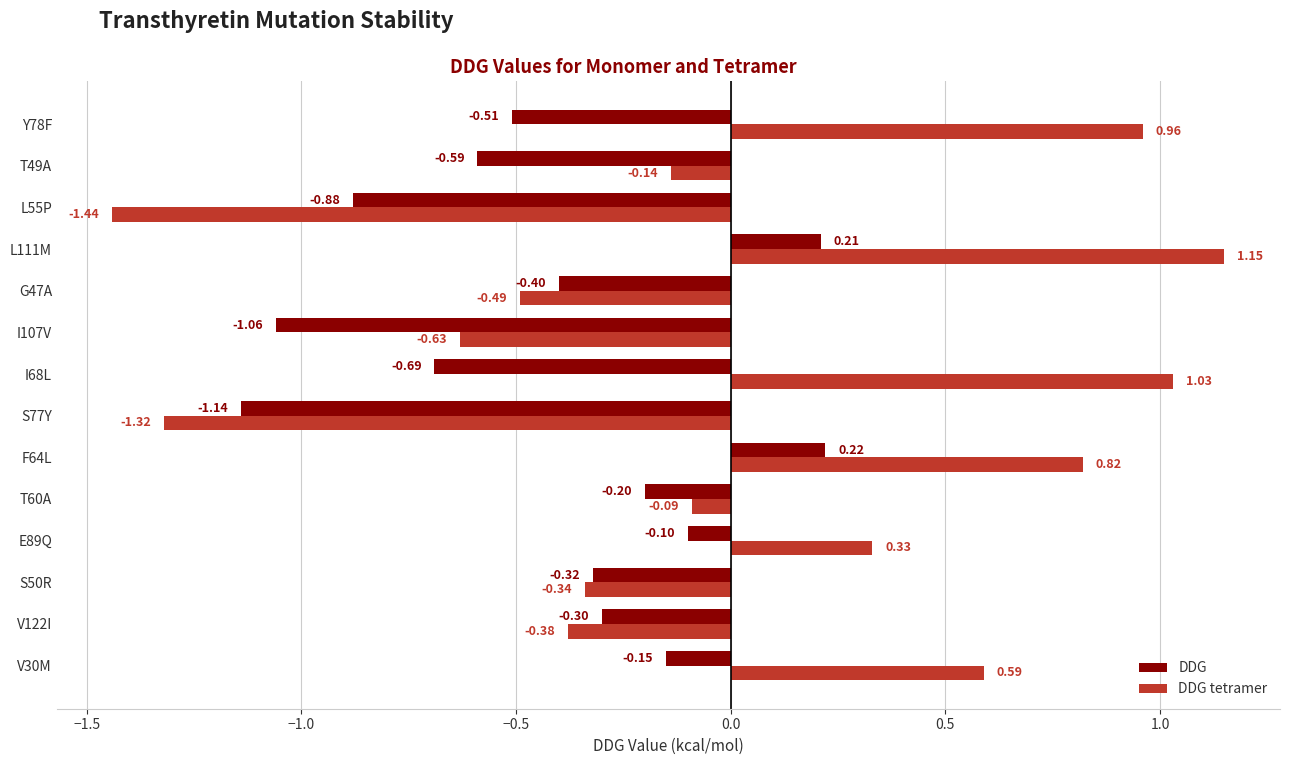

What is the total value across all series at L55P?

-2.3